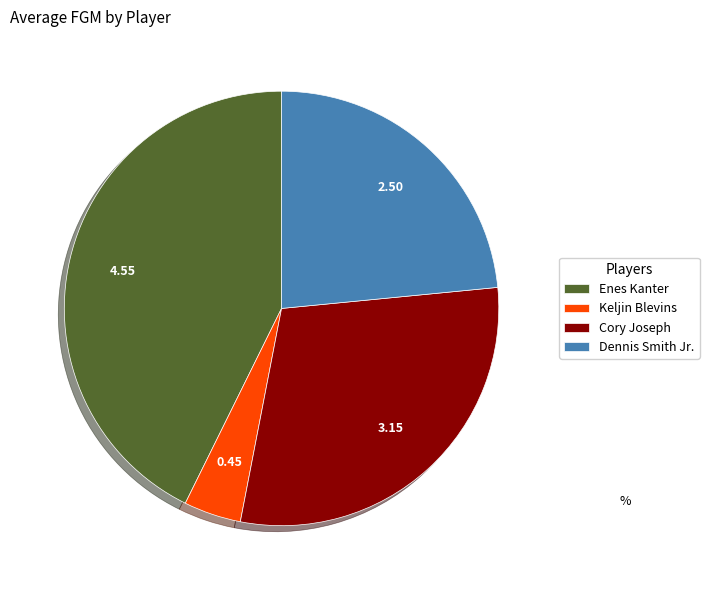

How many segments does this pie chart have?

4